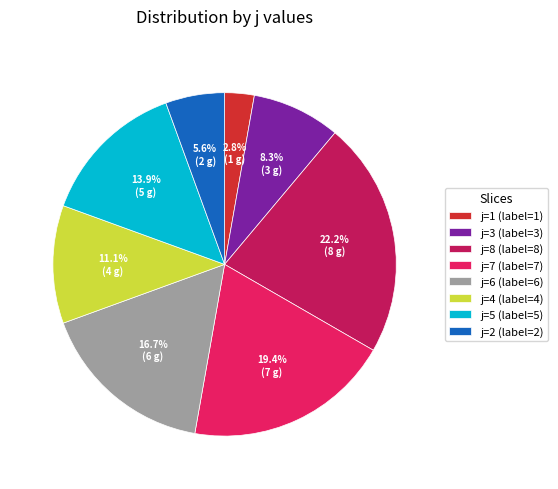

Between j=8 (label=8) and j=5 (label=5), which is larger?

j=8 (label=8)